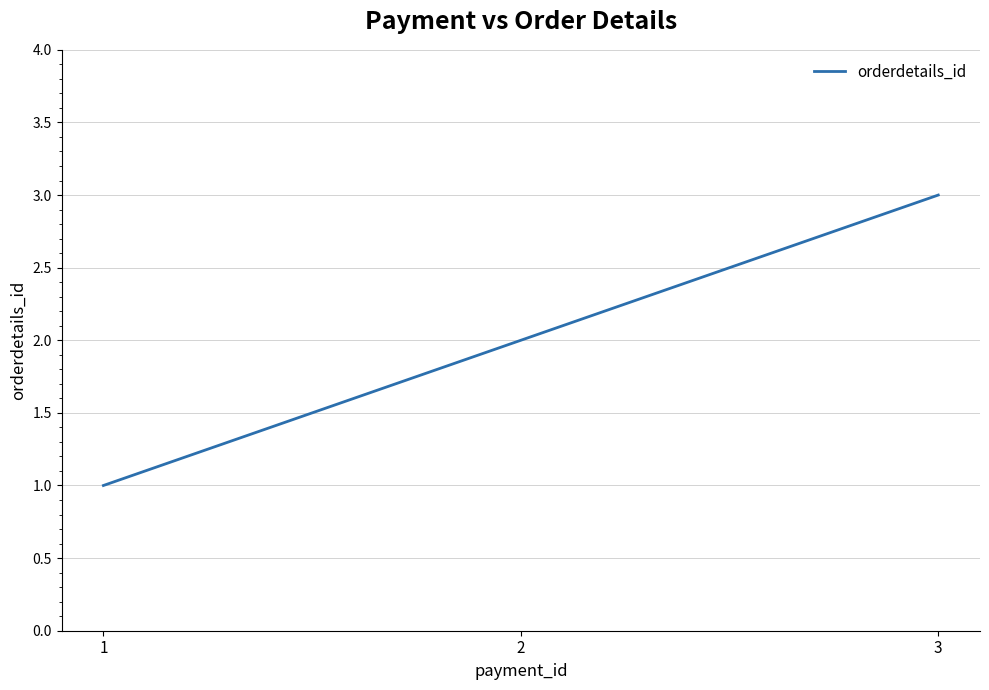

Reading left to right, list all the values displayed in this chart.

1=1	2=2	3=3